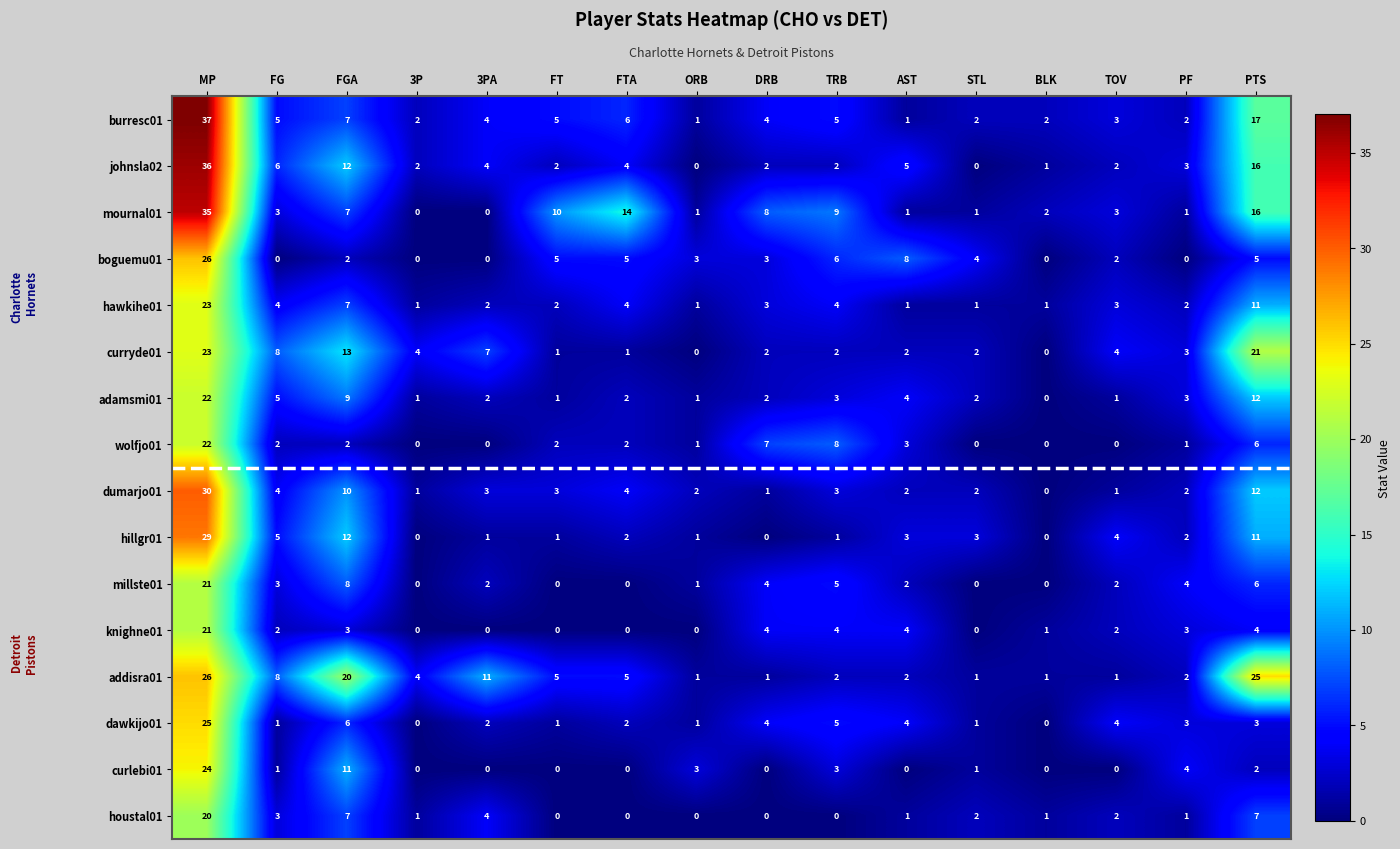

Is the value of johnsla02 at FGA greater than the value of dawkijo01 at MP?

No